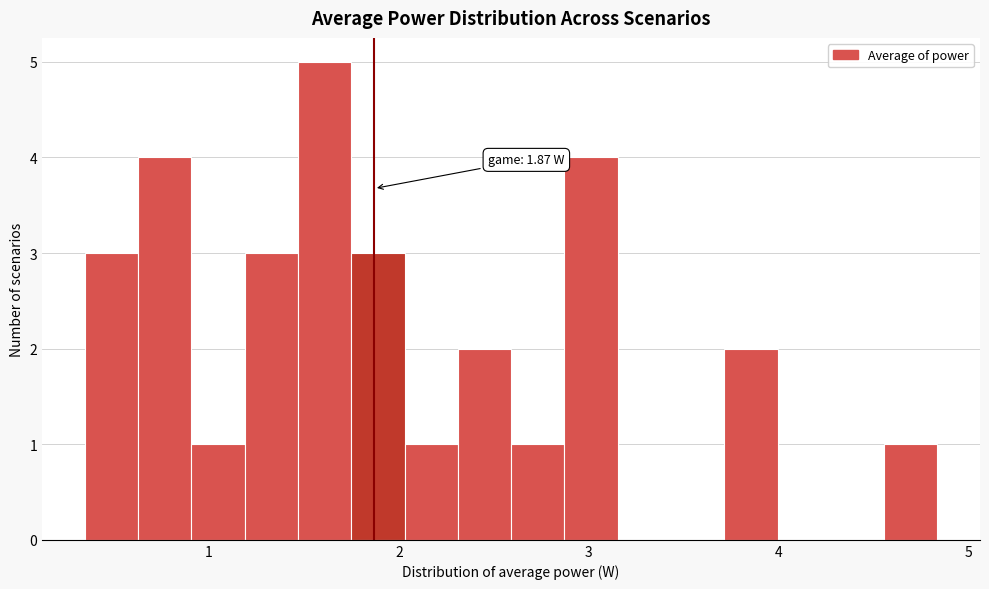

Read against the x-axis, roughly where is the centre of the tallest bar?

1.6